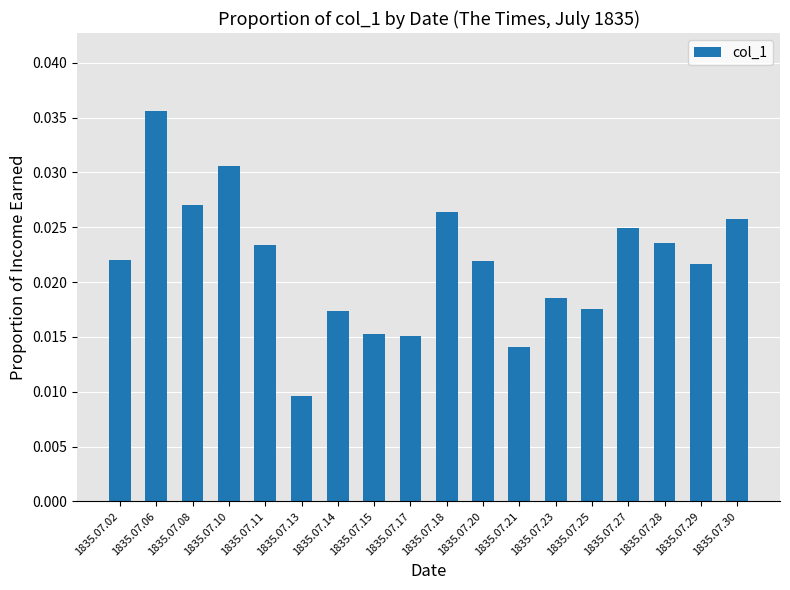

At which category does the chart reach its minimum across all series?

1835.07.13